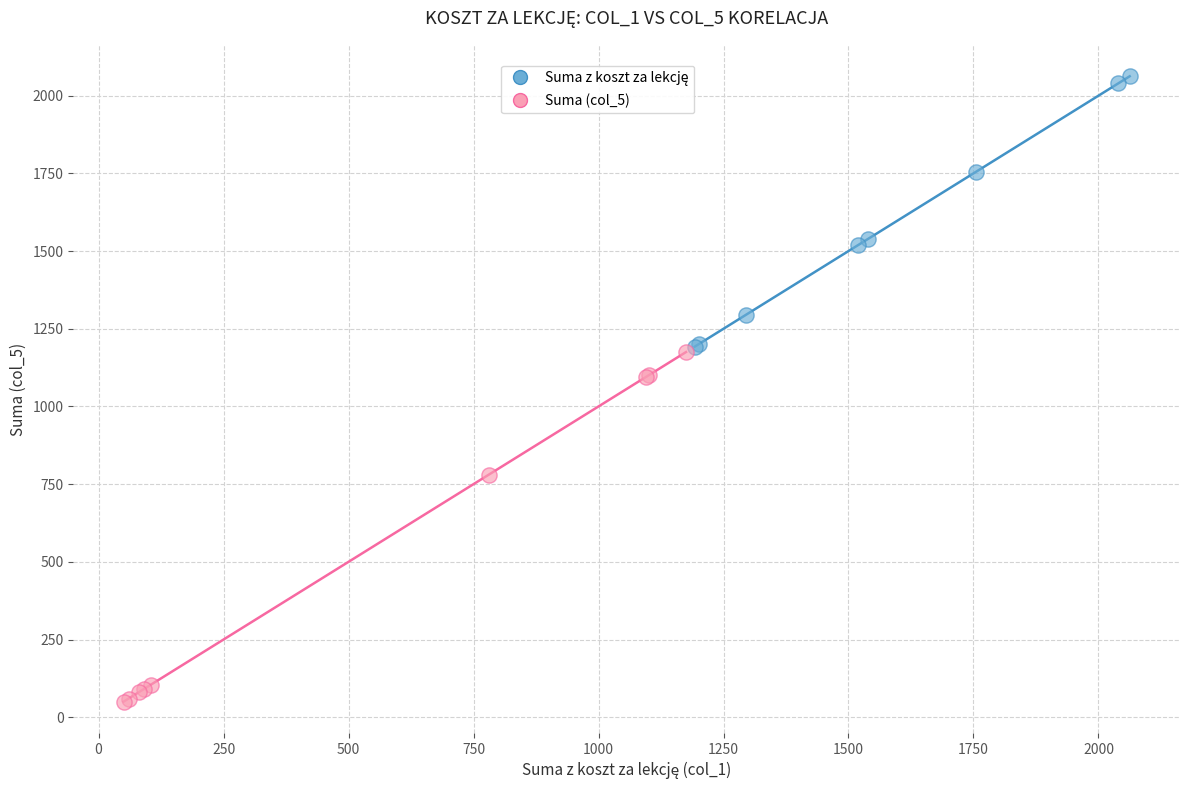

Which series has the largest Y range (max minus min)?

Suma (col_5)